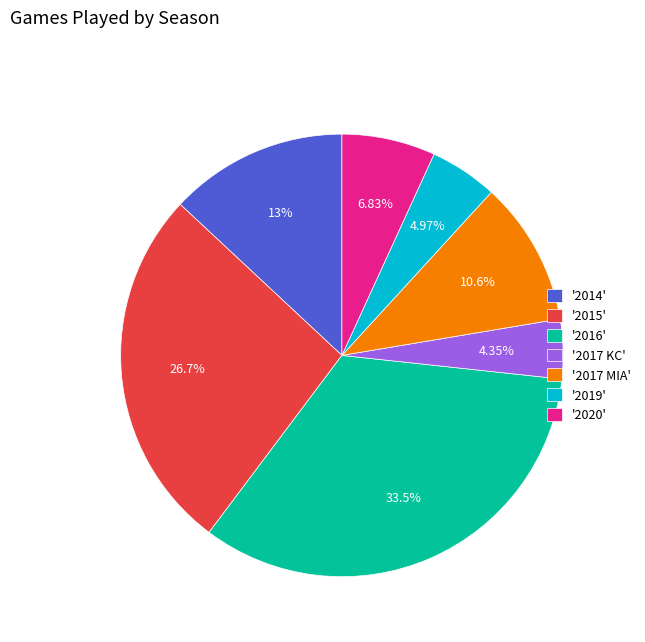

Rank the categories by value from lowest to highest.

'2017 KC', '2019', '2020', '2017 MIA', '2014', '2015', '2016'